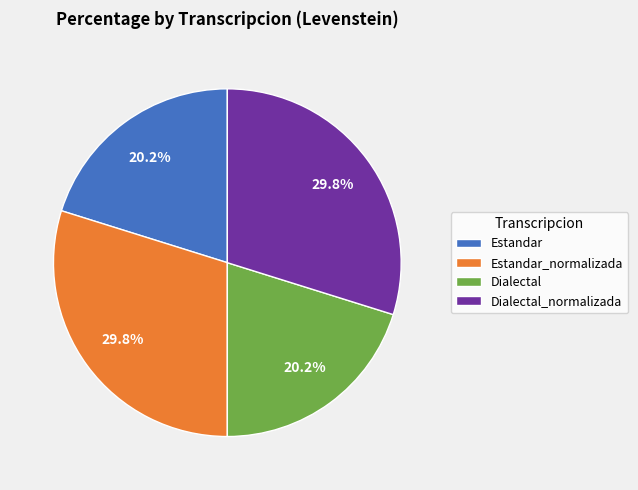

Does Dialectal_normalizada account for over 50% of the chart?

No